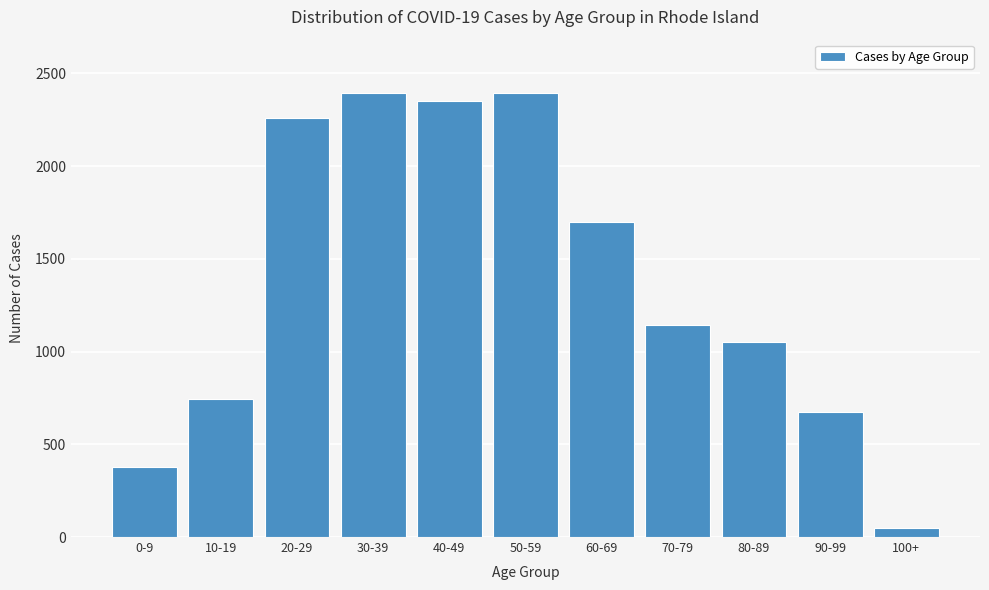

What is the label of the 6th bar from the left?

50-59